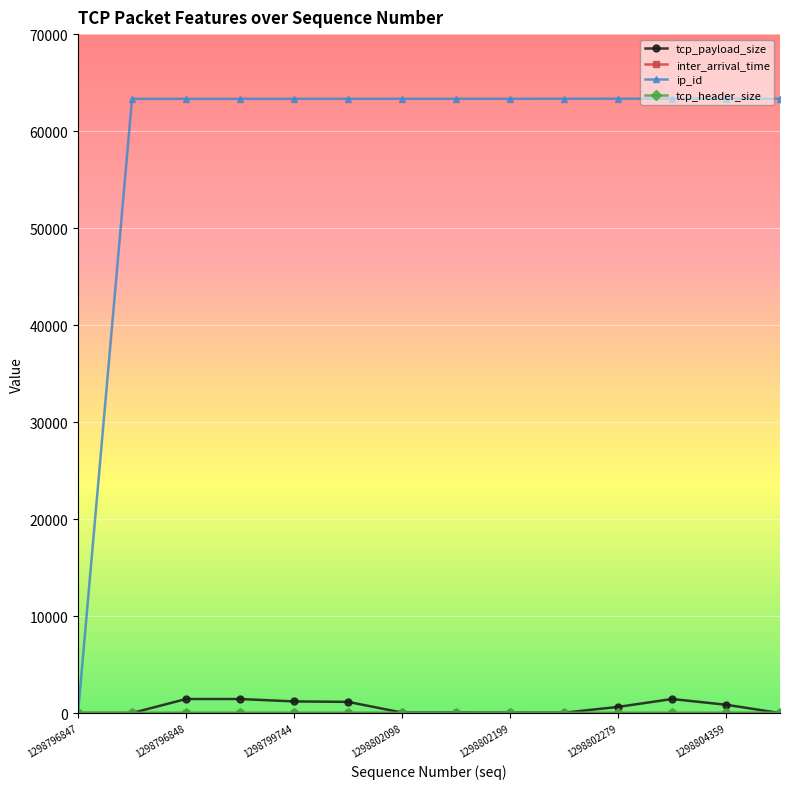

Which series has the largest range (max minus min)?

ip_id